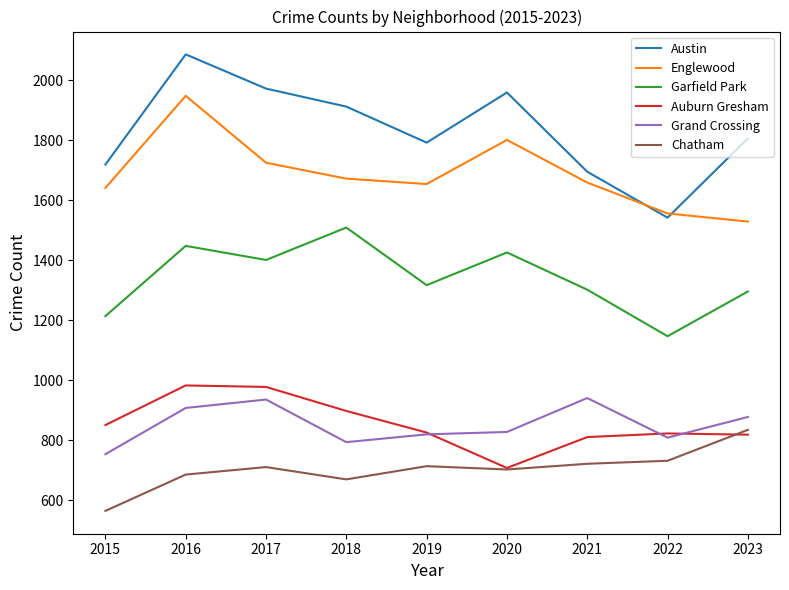

What is the total value across all series at 2015?

6744